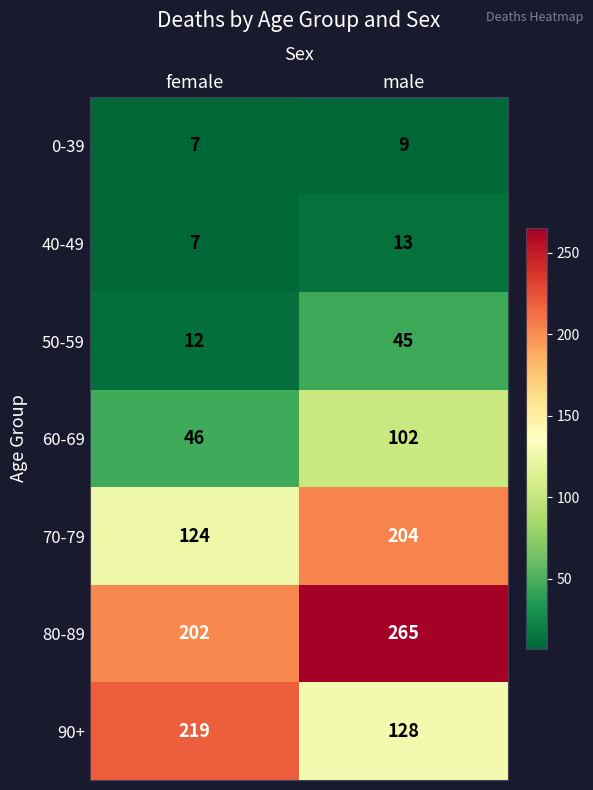

True or false: 70-79 has a value of 190 at female.

False